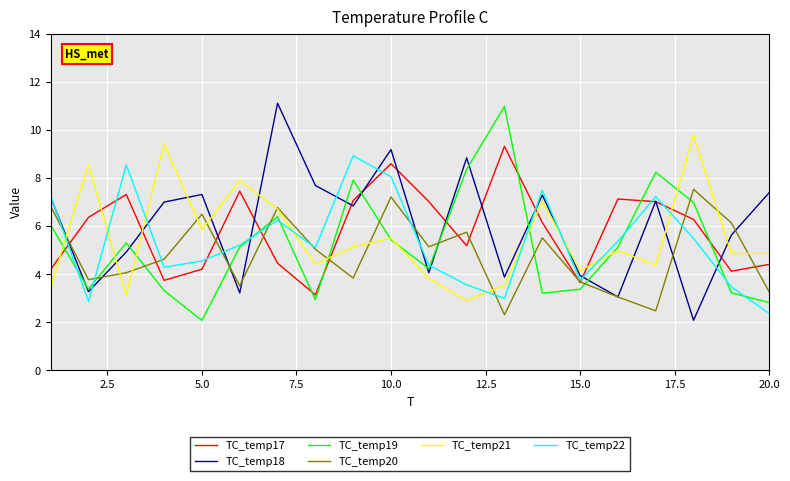

What is the lowest value of the TC_temp22 series?

2.4